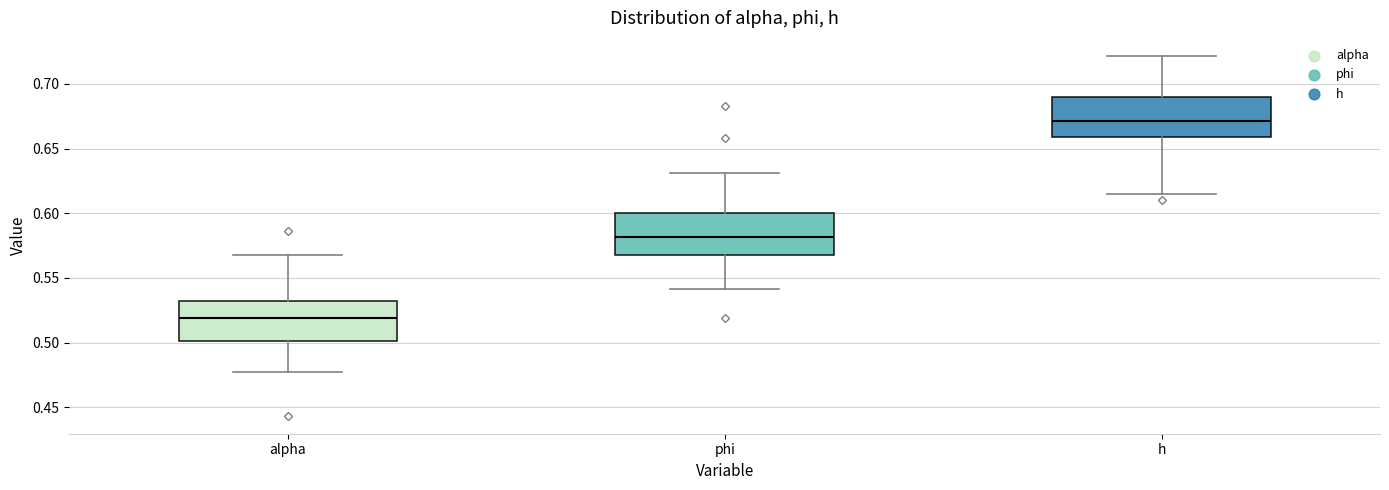

Which box's median line is the highest?

h